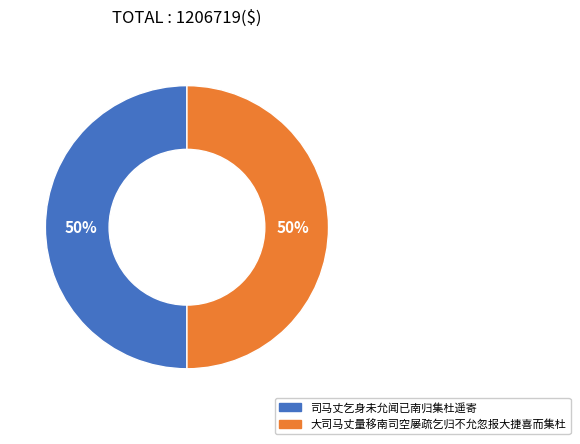

Approximately how many times larger is the value at 大司马丈量移南司空屡疏乞归不允忽报大捷喜而集杜 compared to 司马丈乞身未允闻已南归集杜遥寄?

1.0